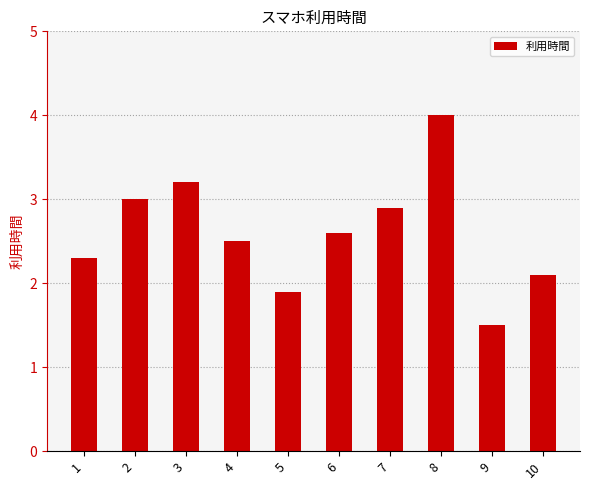

How many data points are less than 2?

2